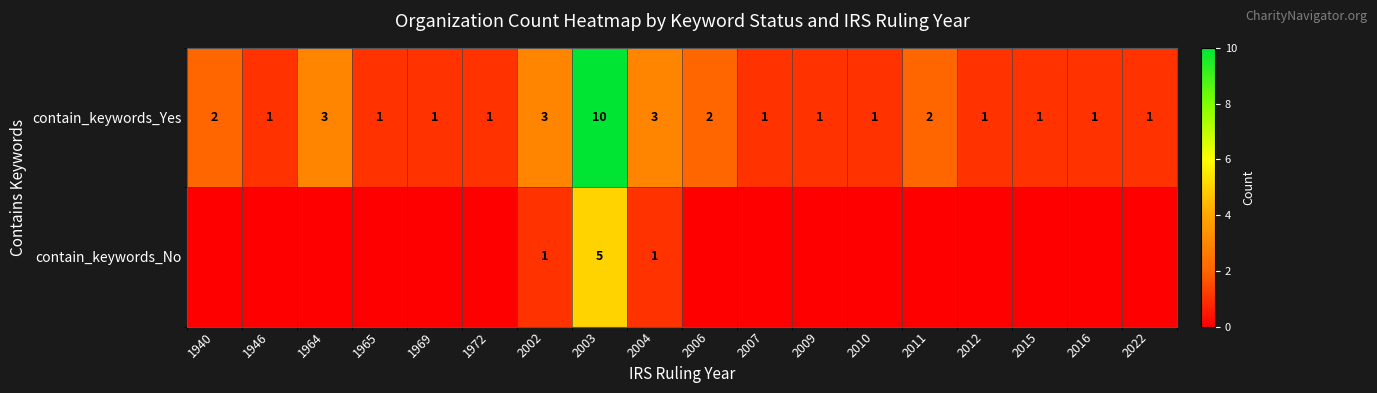

What is the sum of the contain_keywords_Yes values at 2004 and 2006?

5